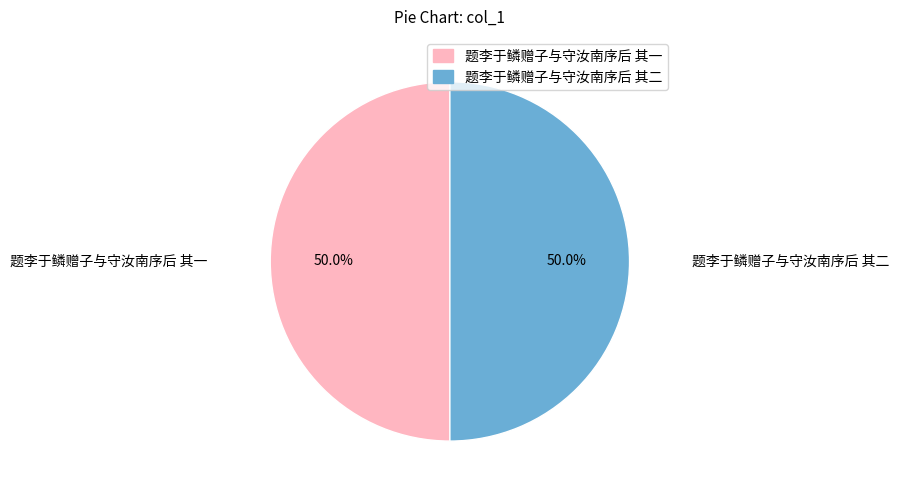

What percentage is the 题李于鳞赠子与守汝南序后 其一 slice, to the nearest percent?

50%